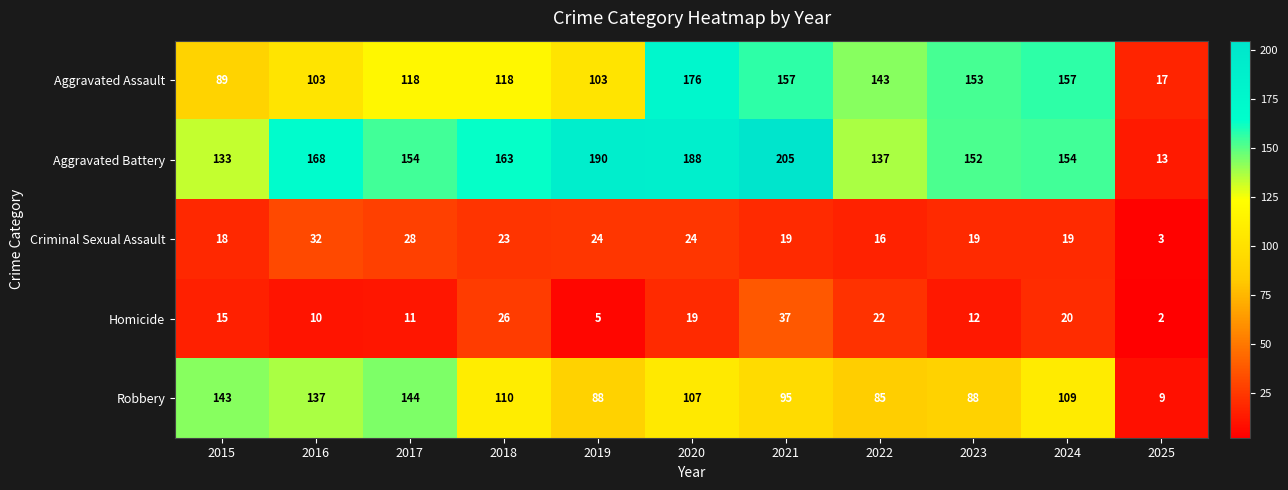

What is the difference between the Robbery values at 2015 and 2016?

6